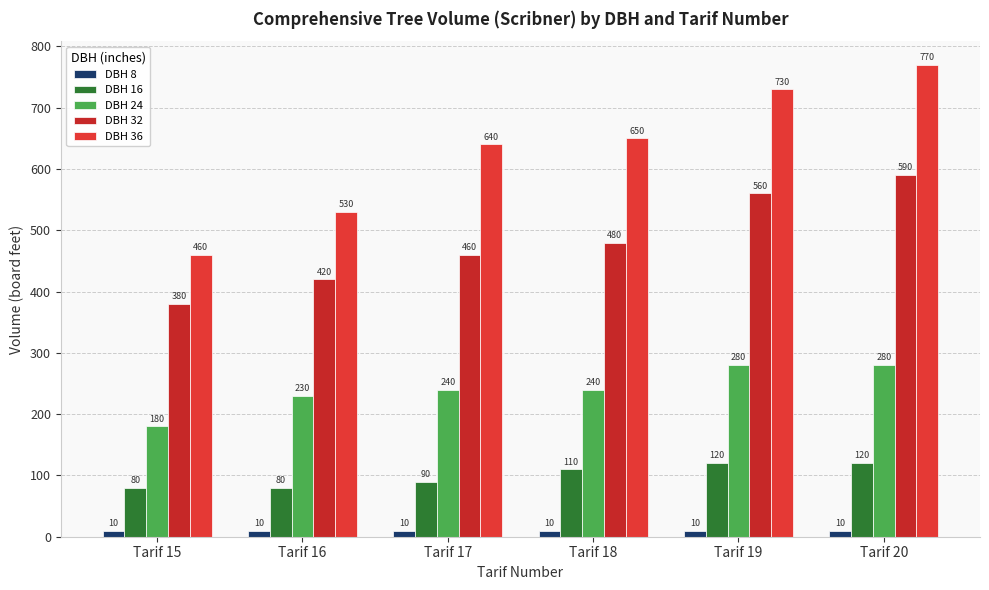

What is the total value across all series at Tarif 15?

1110